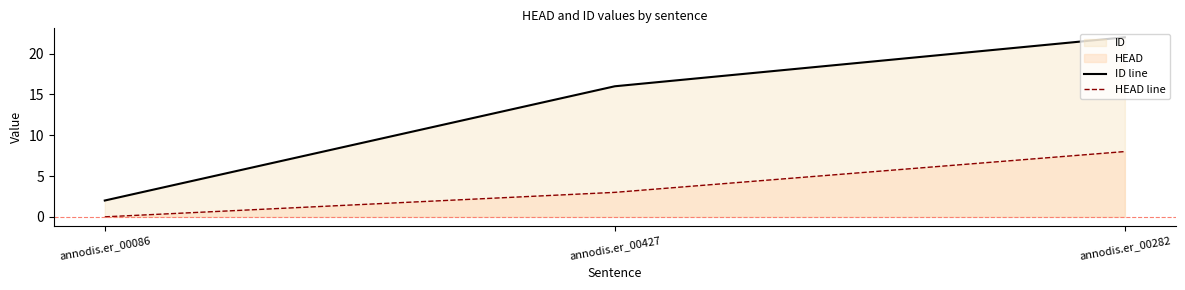

Reading right to left, extract all data points from this chart.

ID line: annodis.er_00282=22	annodis.er_00427=16	annodis.er_00086=2
HEAD line: annodis.er_00282=8	annodis.er_00427=3	annodis.er_00086=0